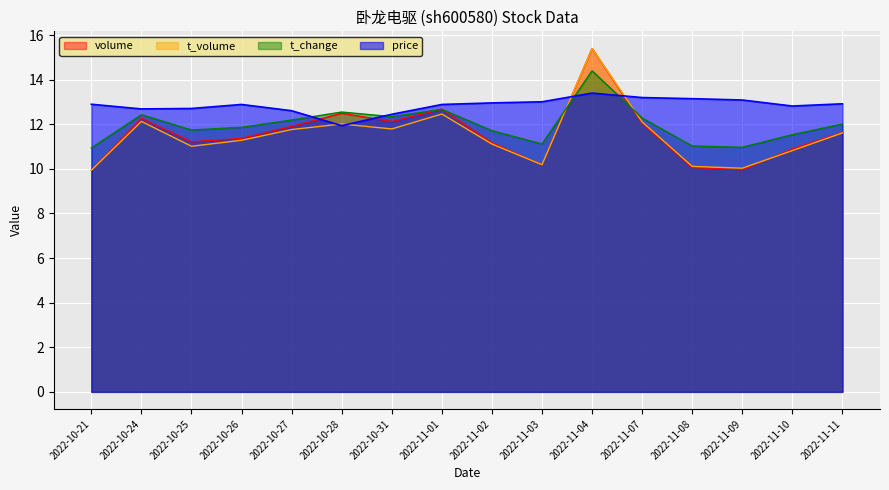

True or false: volume and price intersect in this chart.

True